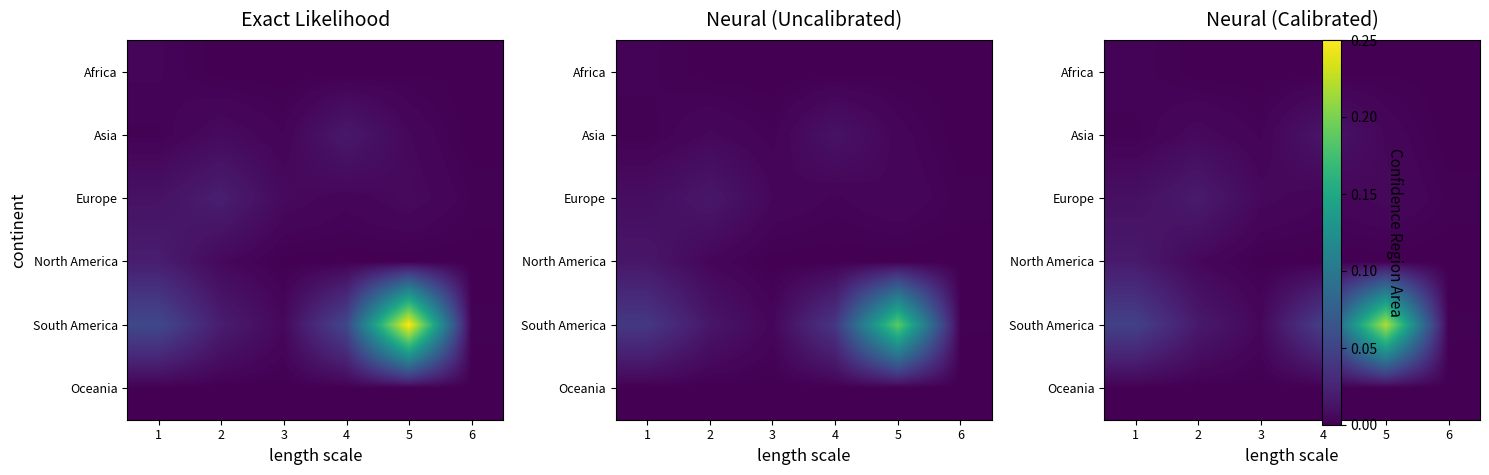

Which has a higher value, 2 or 6?

6